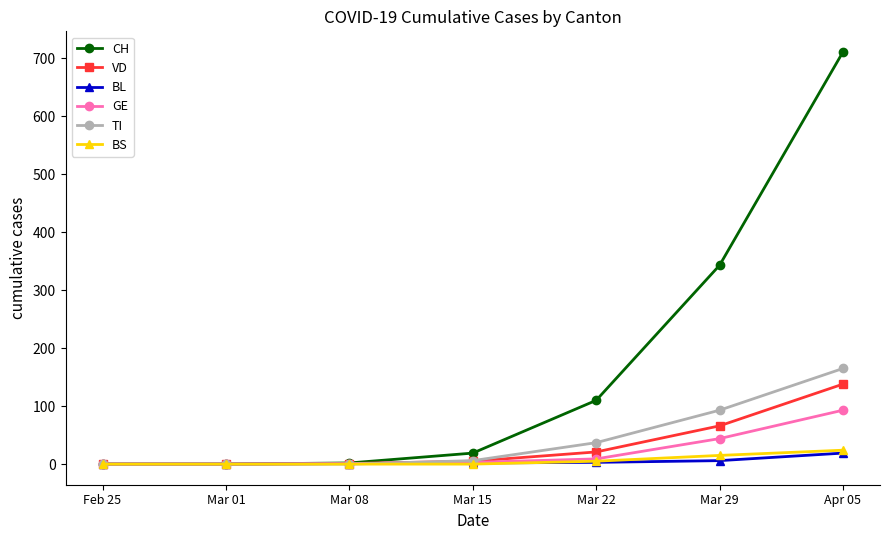

The value of VD at Mar 22 is 21. True or false?

True